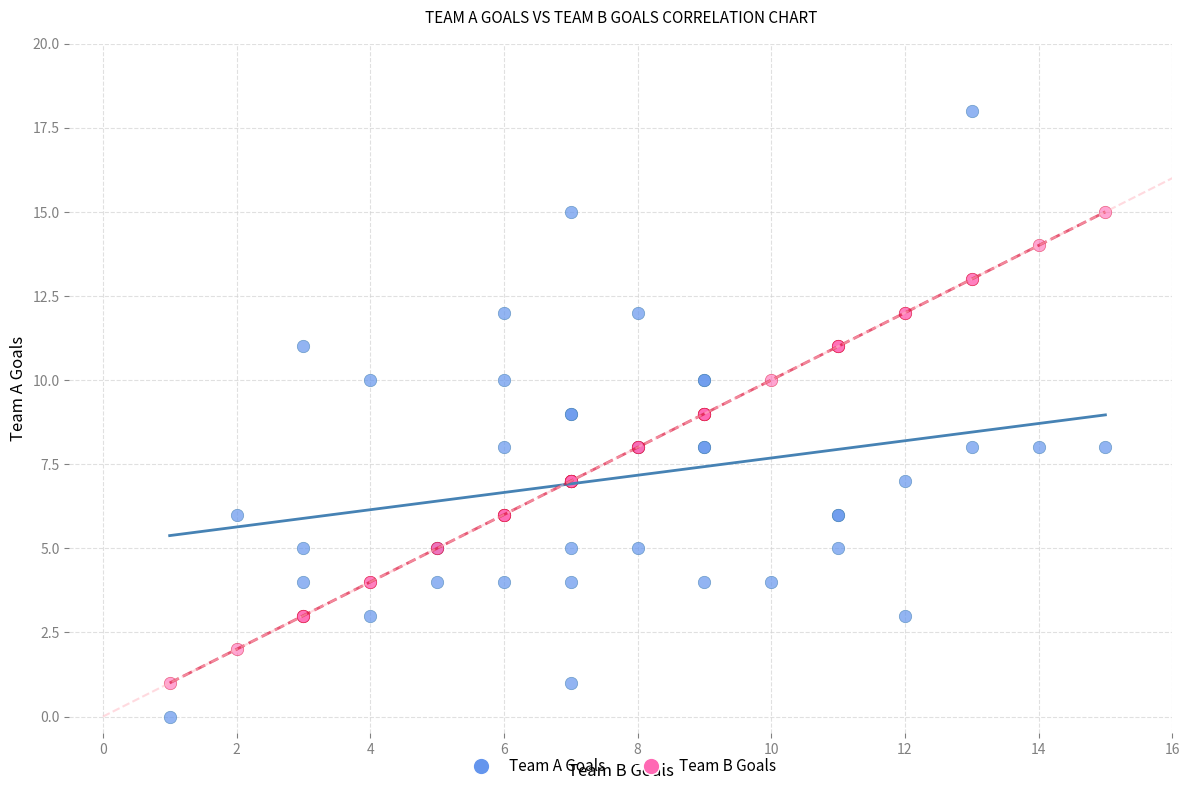

Which series has the widest spread of Y values?

Team A Goals